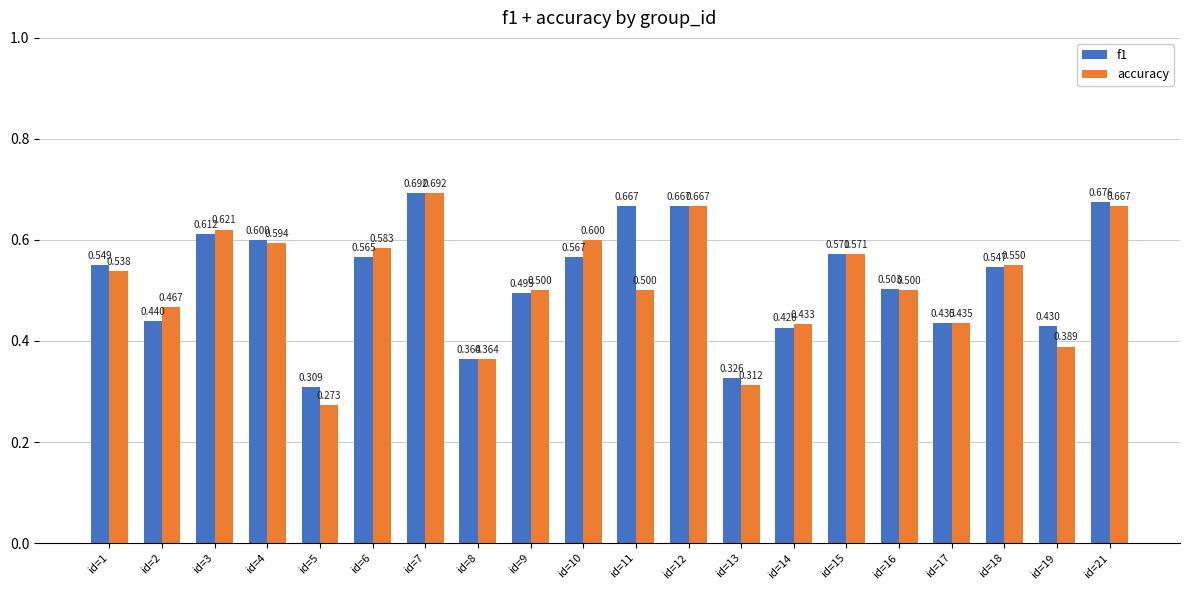

True or false: accuracy has a value of 0.6 at id=14.

False